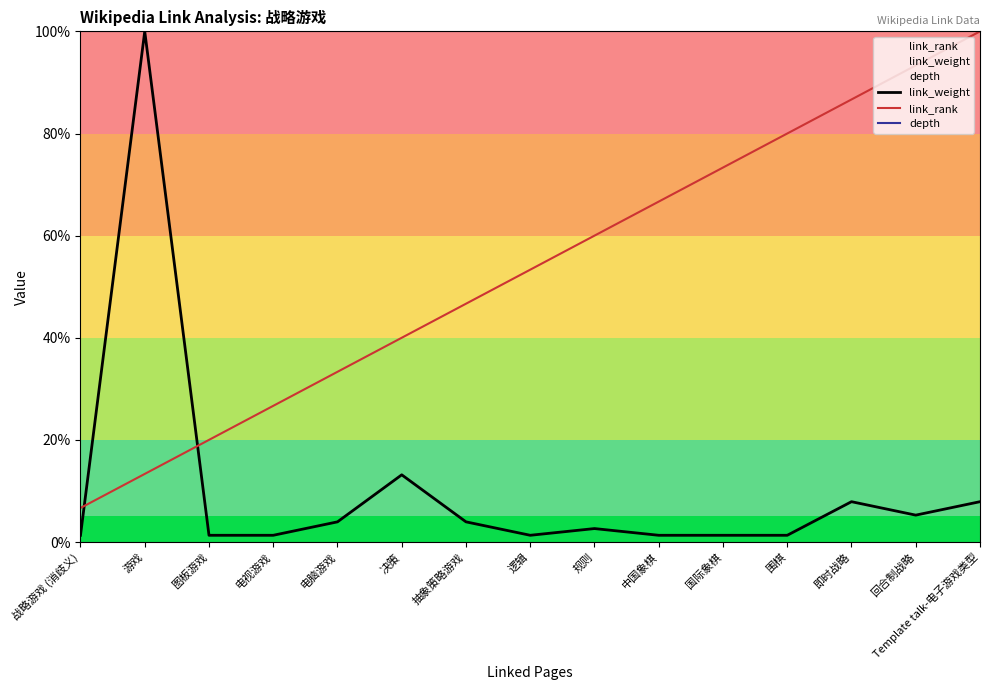

Read the link_rank value at 国际象棋.

73.3